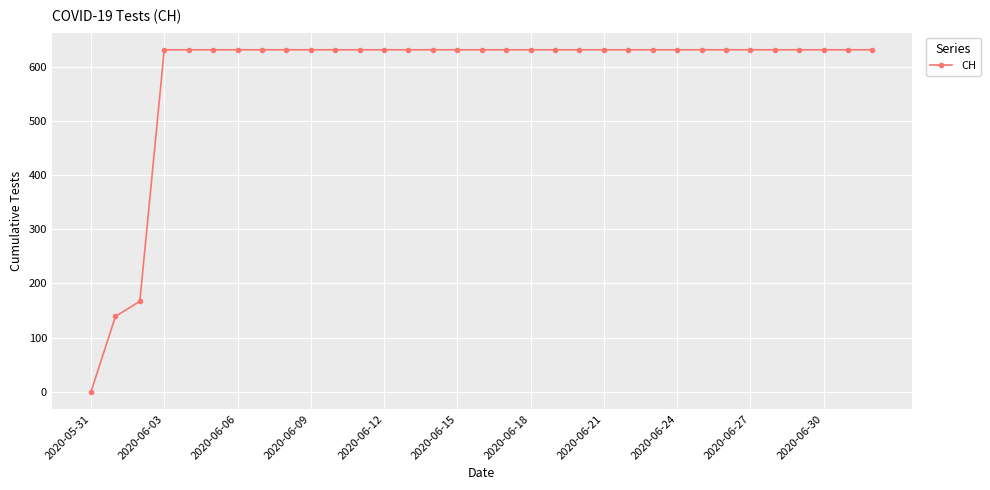

What is the value of the 8th point from the left?

631